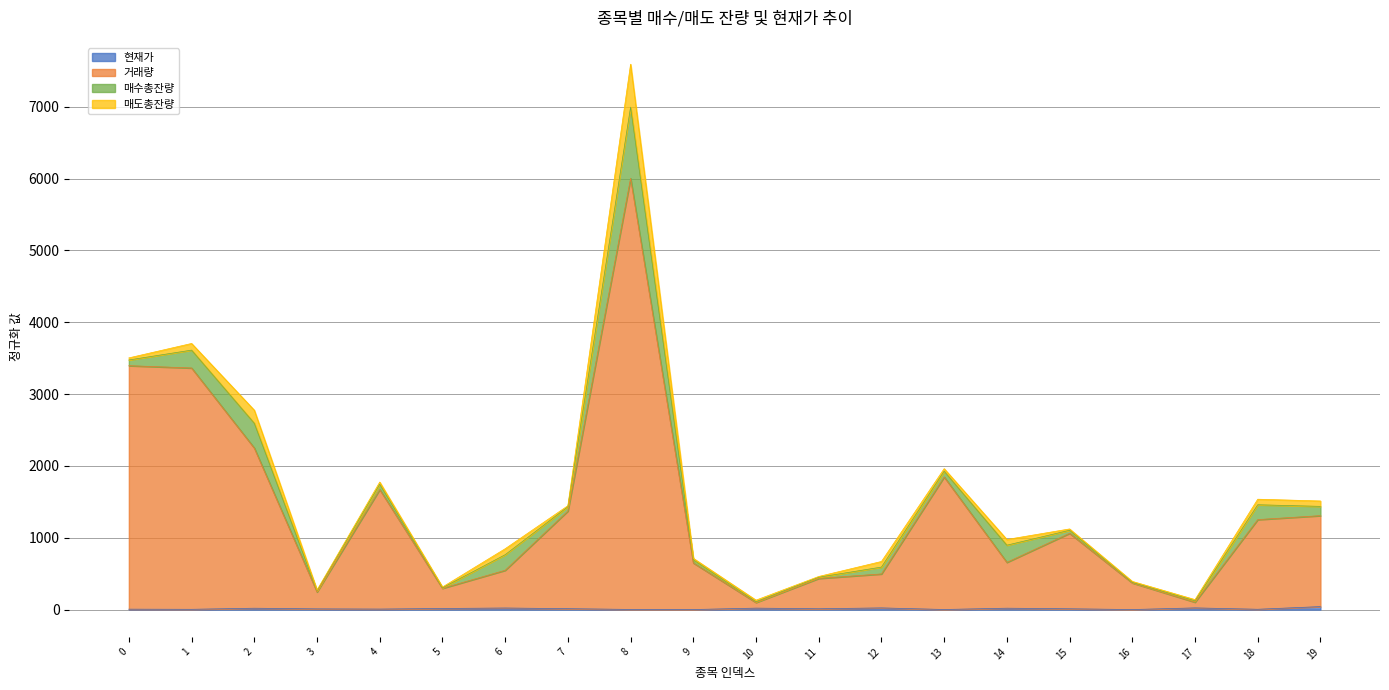

Between 16 and 11, which is larger?

11